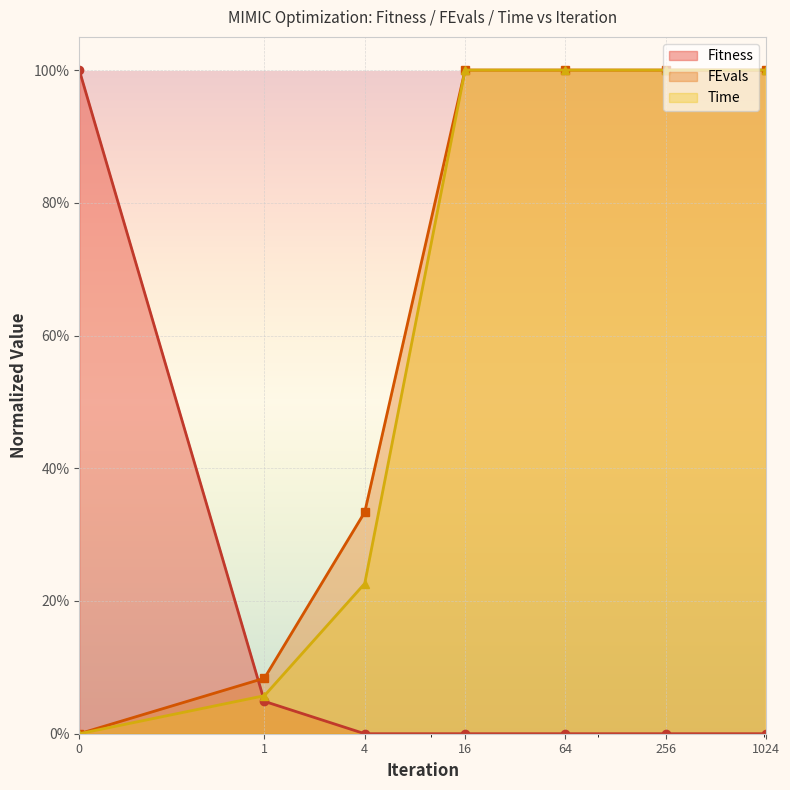

Between which two adjacent categories do Fitness and FEvals first intersect?

0 and 1